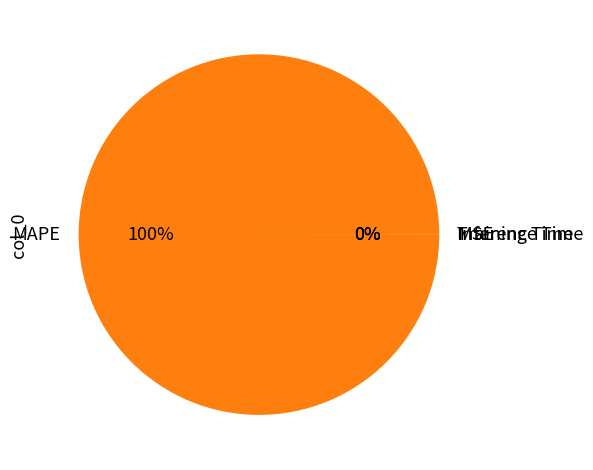

Which slice is the largest?

MAPE